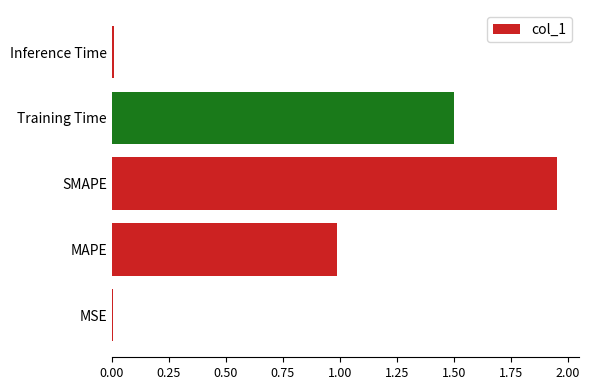

At which category does the chart reach its peak across all series?

SMAPE